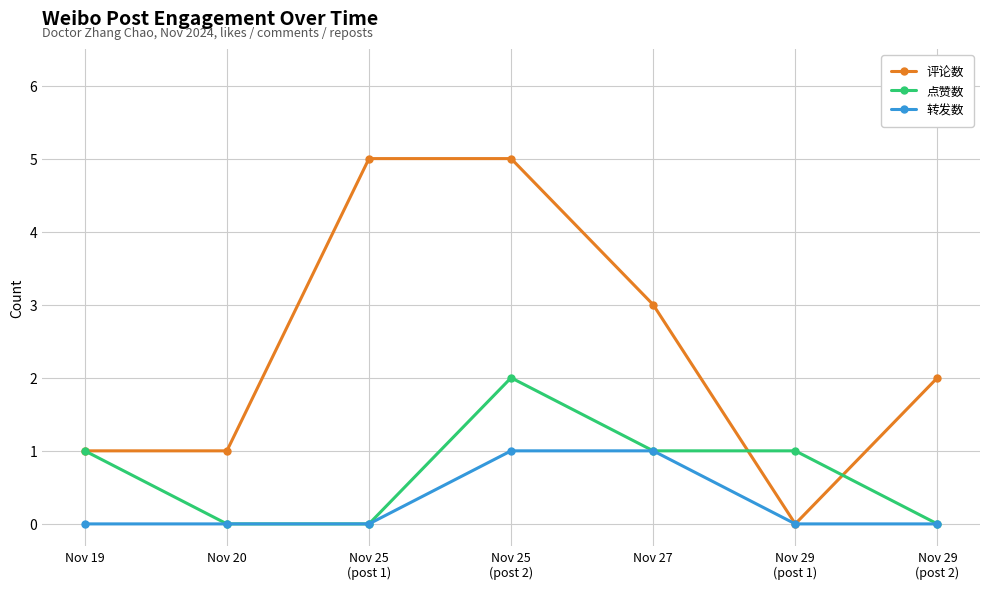

At which category does 点赞数 reach its first local peak?

Nov 25
(post 2)